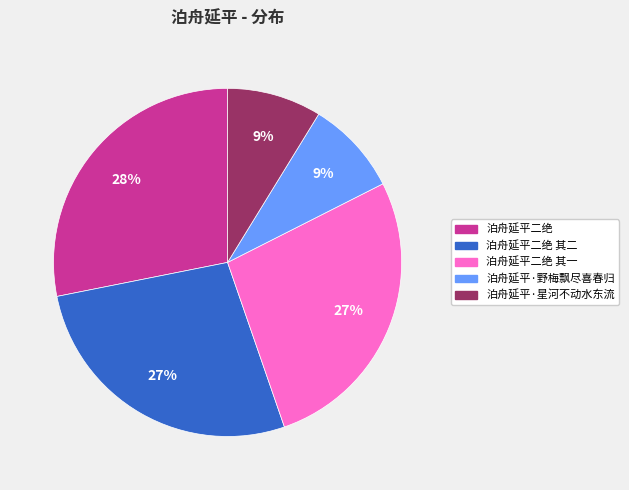

How many segments does this pie chart have?

5